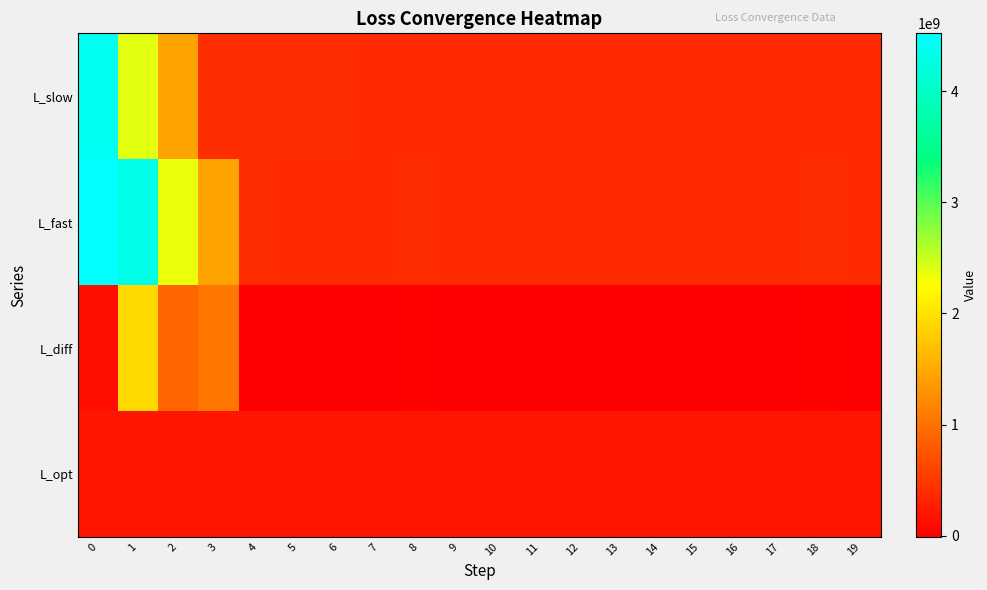

Reading left to right, transcribe all the data shown in this chart.

row_0: 0=4403605753.4	1=2393448661.8	2=1447231262.1	3=397257182.9	4=389362310.1	5=384194972.2	6=380869814.8	7=378319026.3	8=376610026.6	9=375423699.2	10=374511181.4	11=373848468.3	12=373331397.6	13=373012145.0	14=372869889.0	15=372785784.2	16=372737524.6	17=372718753.1	18=372707617.1	19=372698416.8
row_1: 0=4521664204.5	1=4304522296.9	2=2346250128.6	3=1447463181.3	4=394378699.5	5=373576082.9	6=374790952.1	7=374113596.1	8=383996298.6	9=376860120.8	10=371958138.9	11=374267801.8	12=377990980.1	13=378242943.8	14=375322053.4	15=377538242.4	16=375183462.6	17=378513409.1	18=381358135.8	19=374919991.5
row_2: 0=118058451.0	1=1911073635.1	2=899018866.5	3=1050205998.5	4=5016389.4	5=-10618889.3	6=-6078862.8	7=-4205430.2	8=7386271.9	9=1436421.7	10=-2553042.5	11=419333.5	12=4659582.5	13=5230798.8	14=2452164.4	15=4752458.2	16=2445937.9	17=5794656.0	18=8650518.7	19=2221574.7
row_3: 0=194805215.7	1=194805215.7	2=194805215.7	3=194805215.7	4=194805215.7	5=194805215.7	6=194805215.7	7=194805215.7	8=194805215.7	9=194805215.7	10=194805215.7	11=194805215.7	12=194805215.7	13=194805215.7	14=194805215.7	15=194805215.7	16=194805215.7	17=194805215.7	18=194805215.7	19=194805215.7